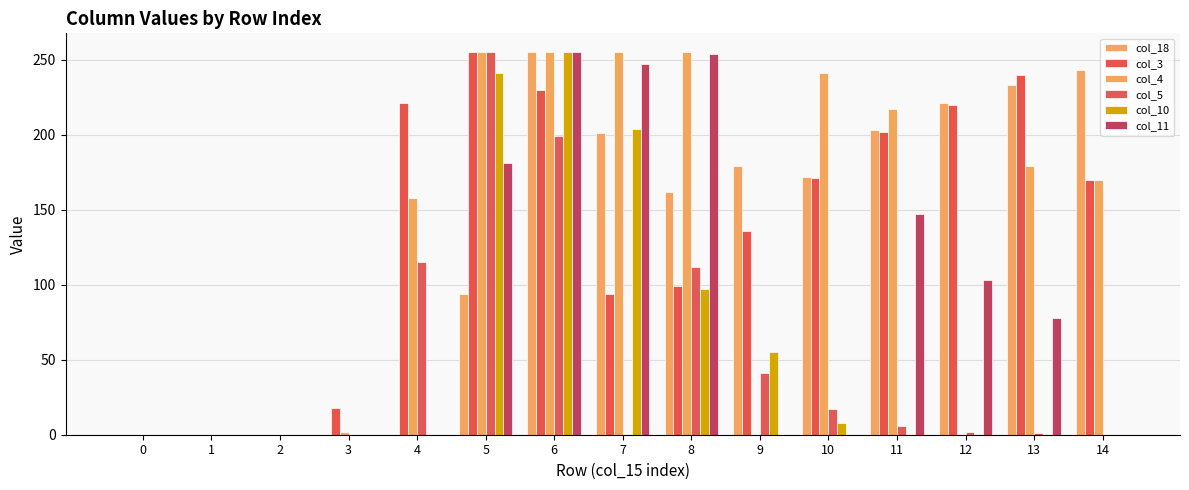

How many values in the col_11 series exceed 0?

7